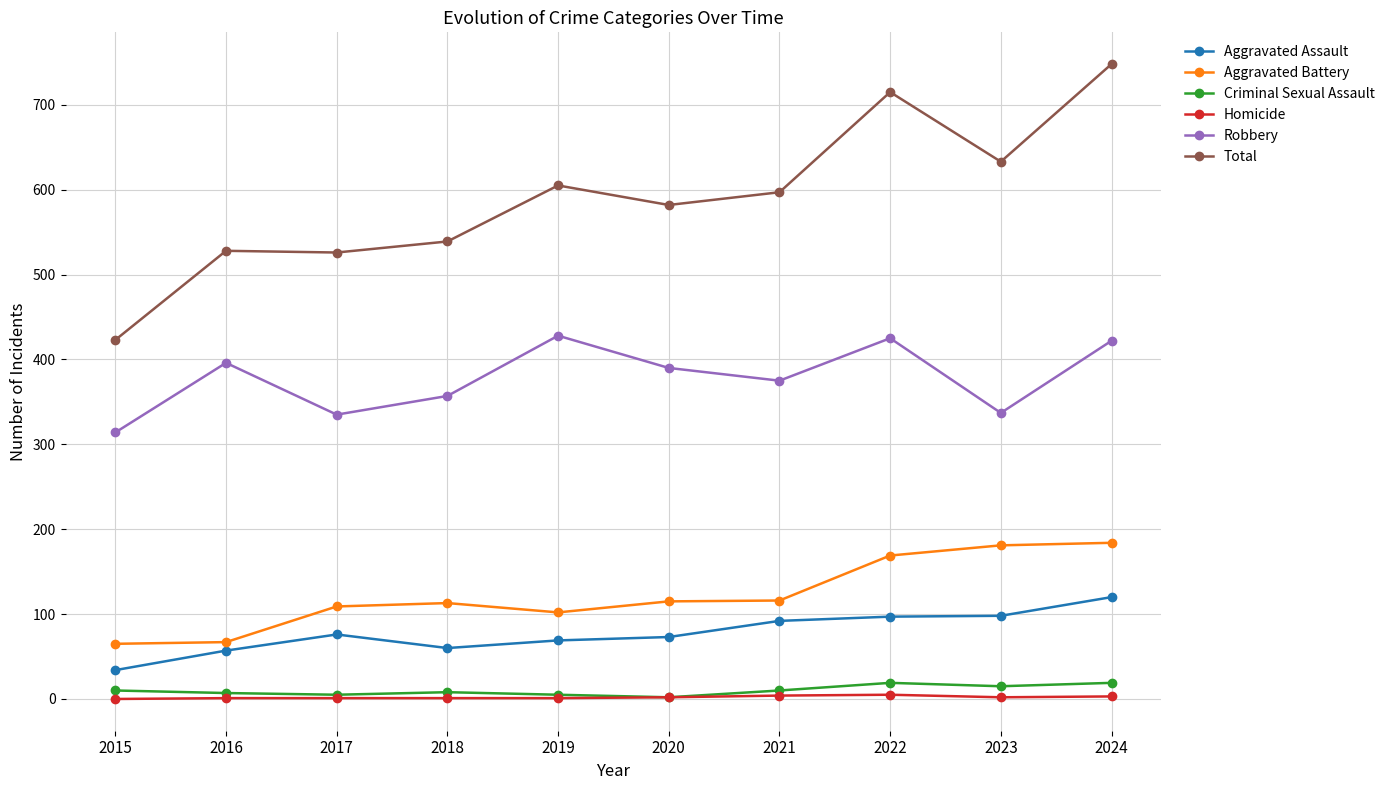

True or false: Robbery and Aggravated Battery intersect in this chart.

False